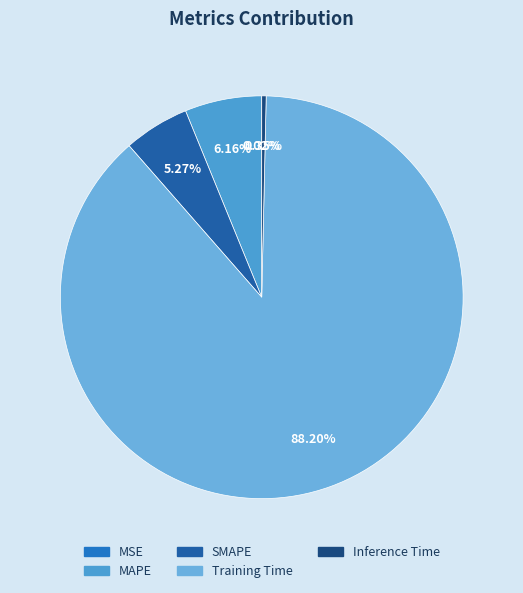

The MAPE slice represents 6% of the pie. True or false?

True